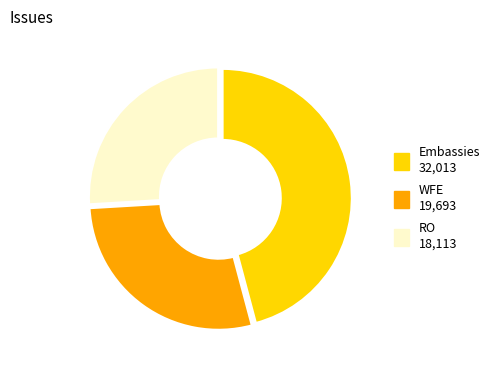

Is there any slice that represents more than half of the pie?

No